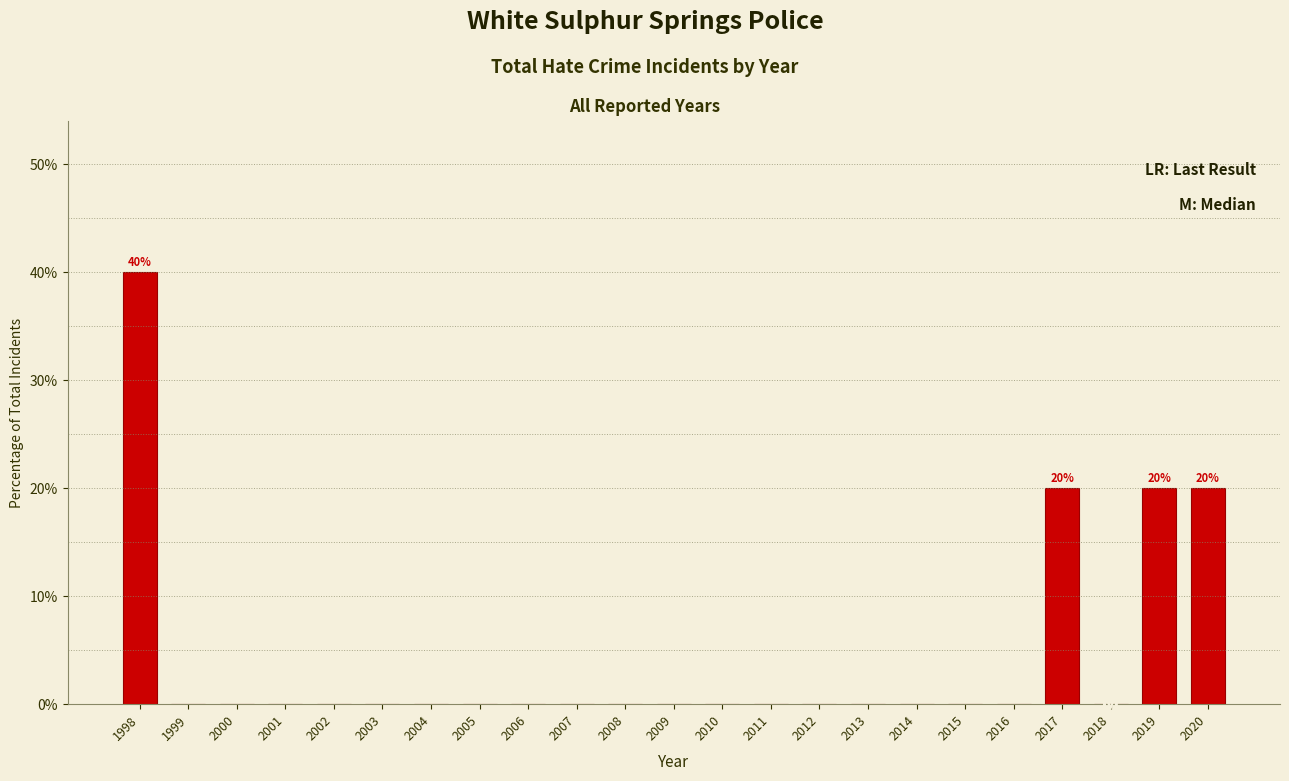

Reading left to right, list all the values displayed in this chart.

1998=40	1999=0	2000=0	2001=0	2002=0	2003=0	2004=0	2005=0	2006=0	2007=0	2008=0	2009=0	2010=0	2011=0	2012=0	2013=0	2014=0	2015=0	2016=0	2017=20	2018=0	2019=20	2020=20